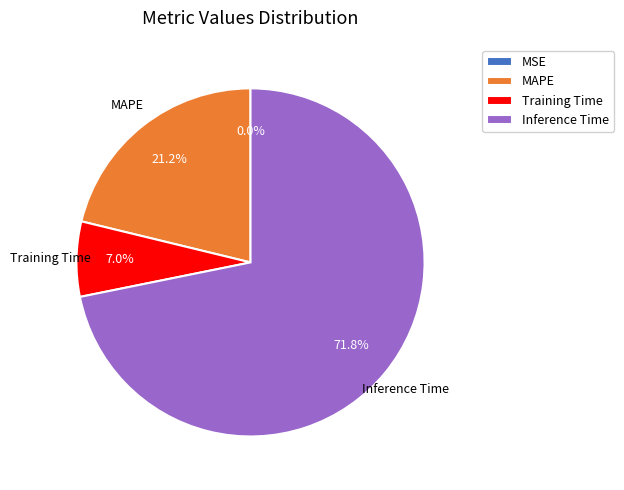

To the nearest percent, what portion does Training Time represent?

7%